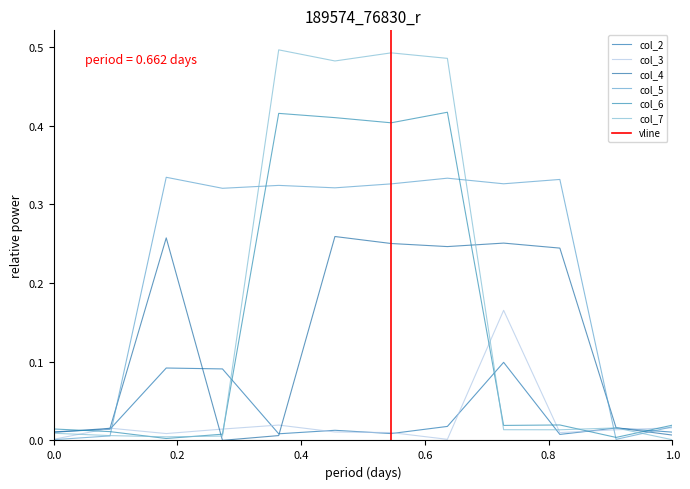

Where do col_5 and col_6 first cross each other?

1 and 2